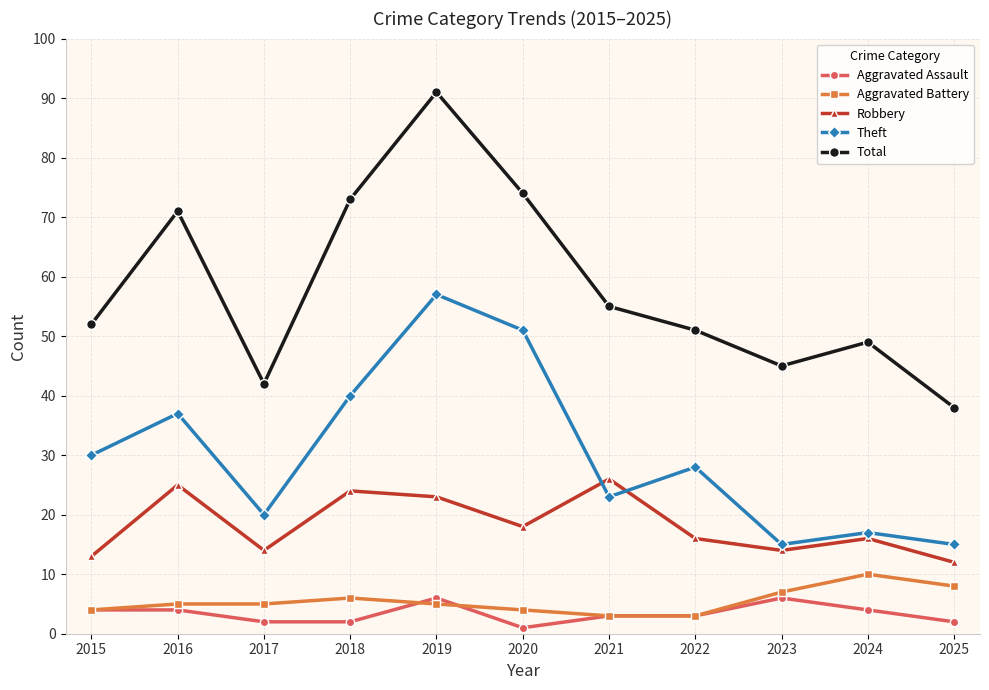

How many Aggravated Assault values are between 2 and 4?

8